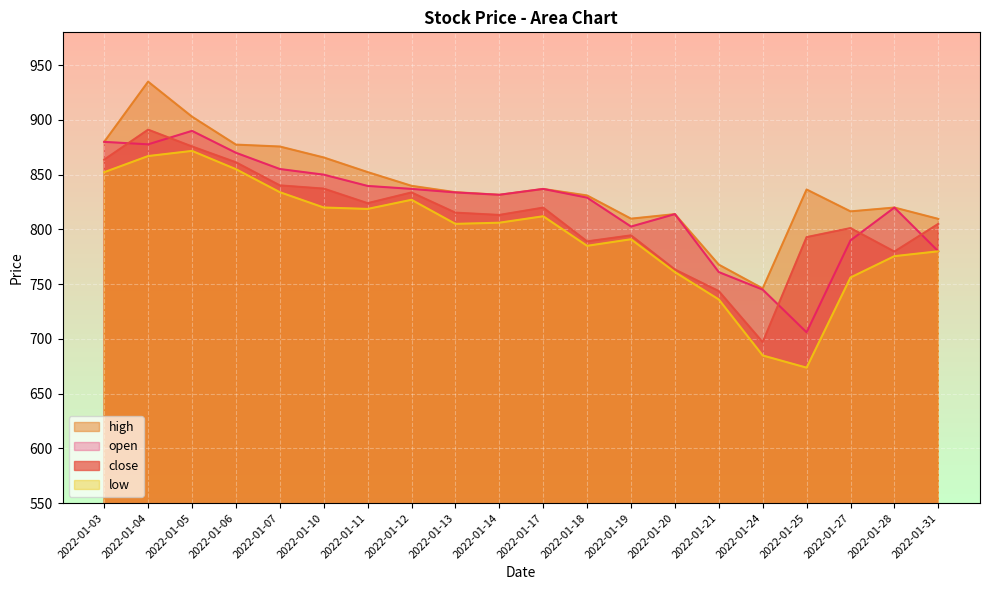

The value of open at 2022-01-03 is 429.1. True or false?

False